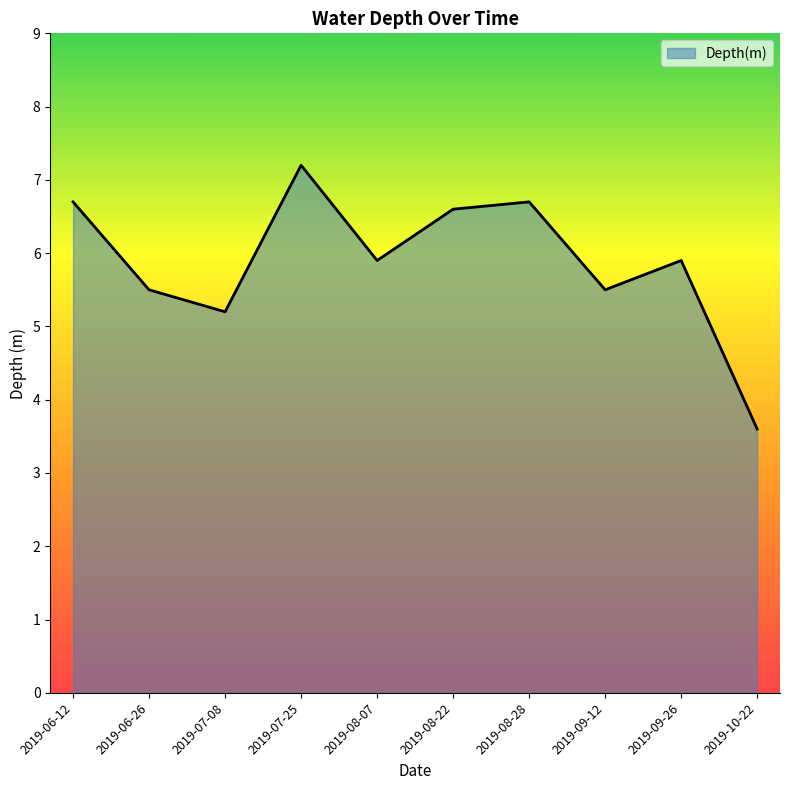

What is the difference between the maximum and minimum values?

3.6